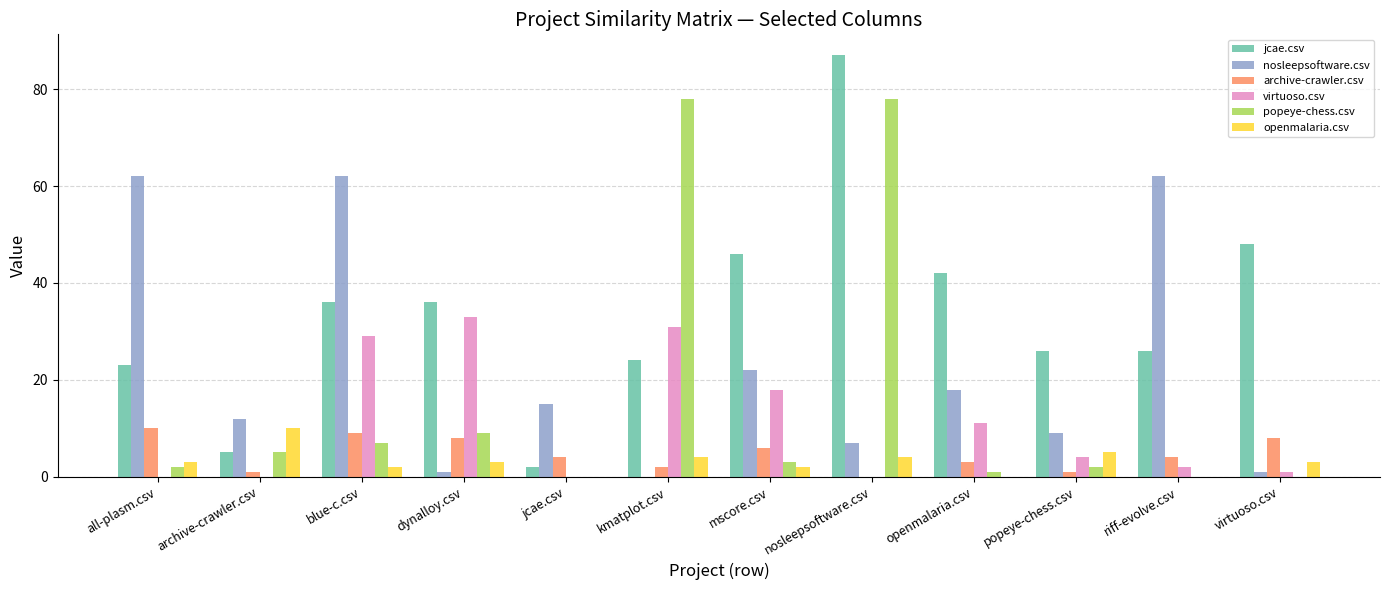

What is the sum of all virtuoso.csv values?

129